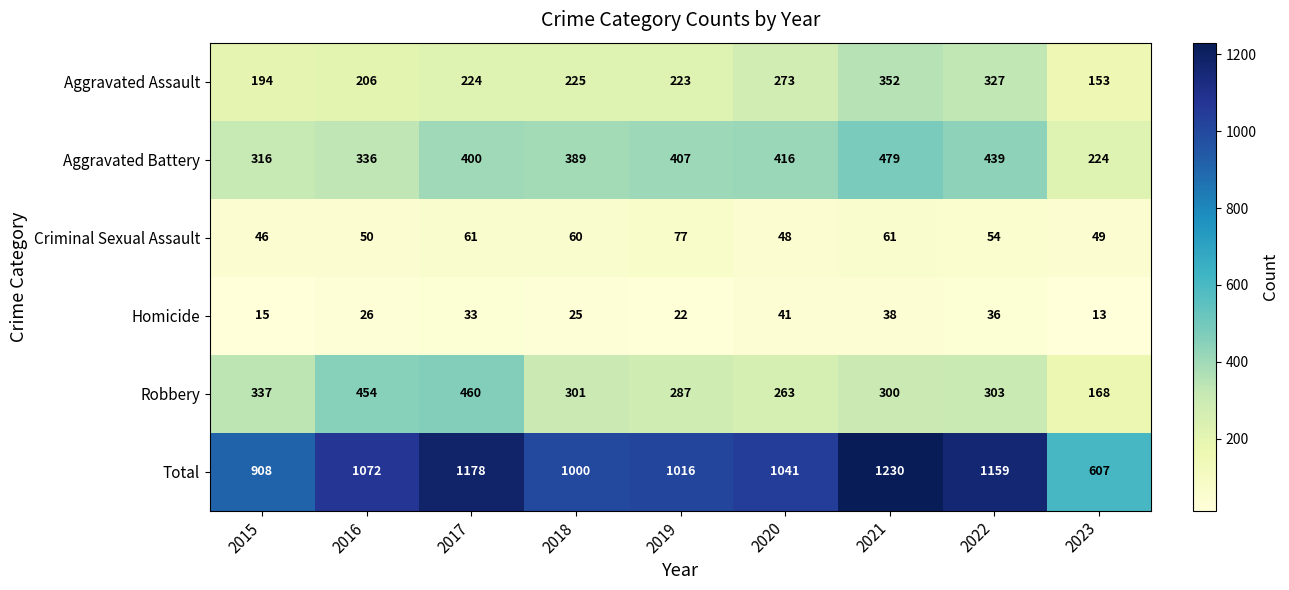

How many data points in Homicide are less than 26?

4